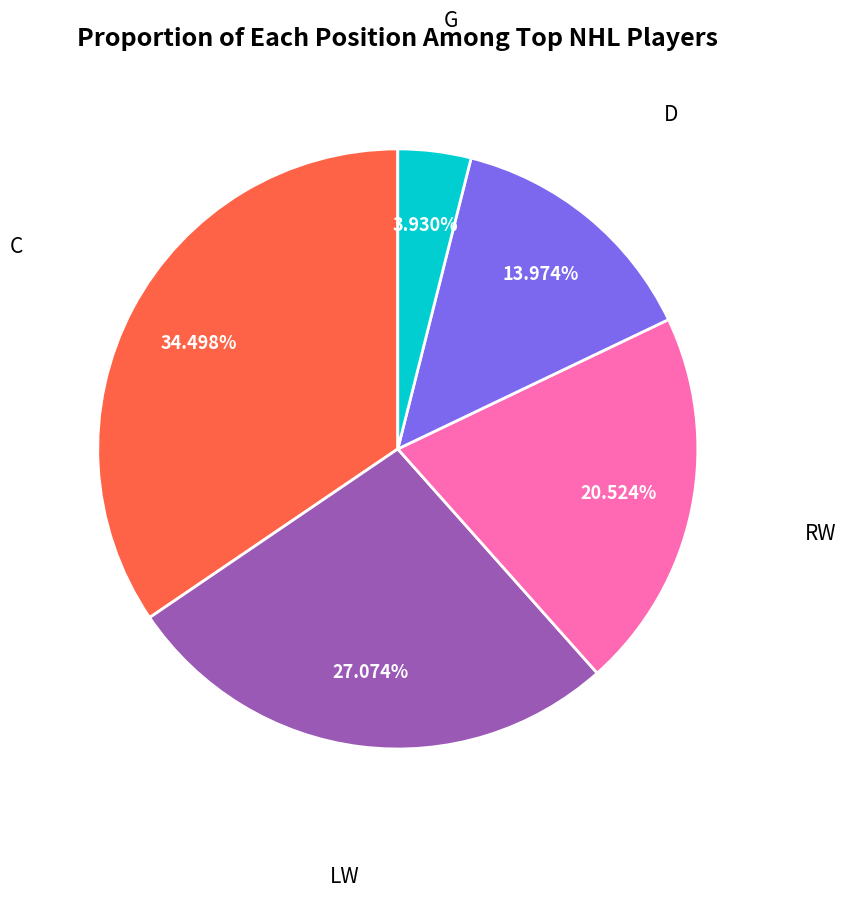

Is there any slice that represents more than half of the pie?

No